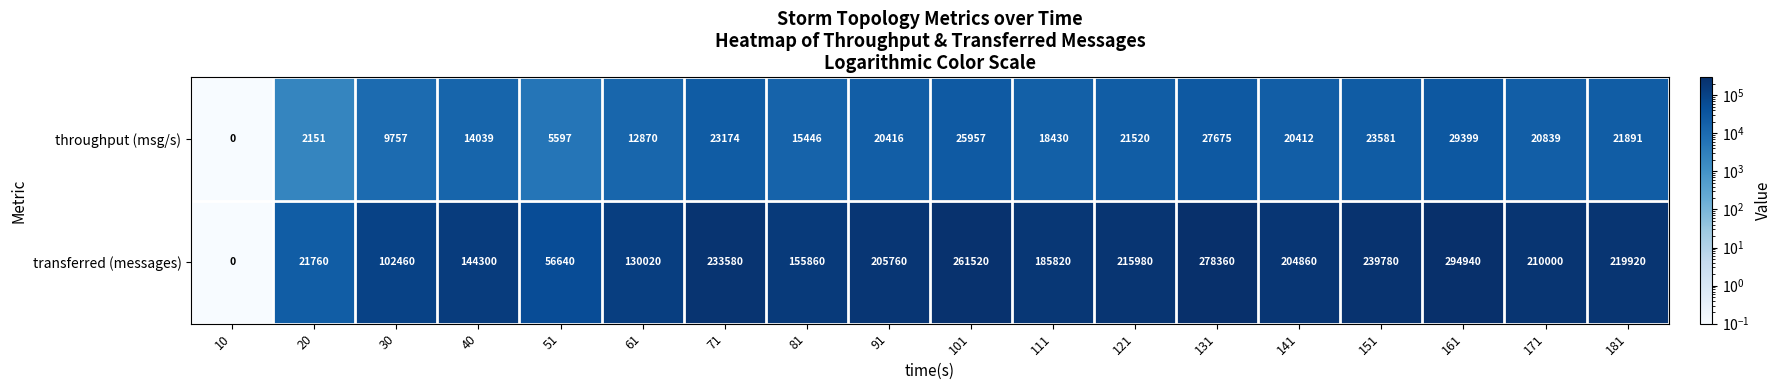

At which category does the chart reach its minimum across all series?

10